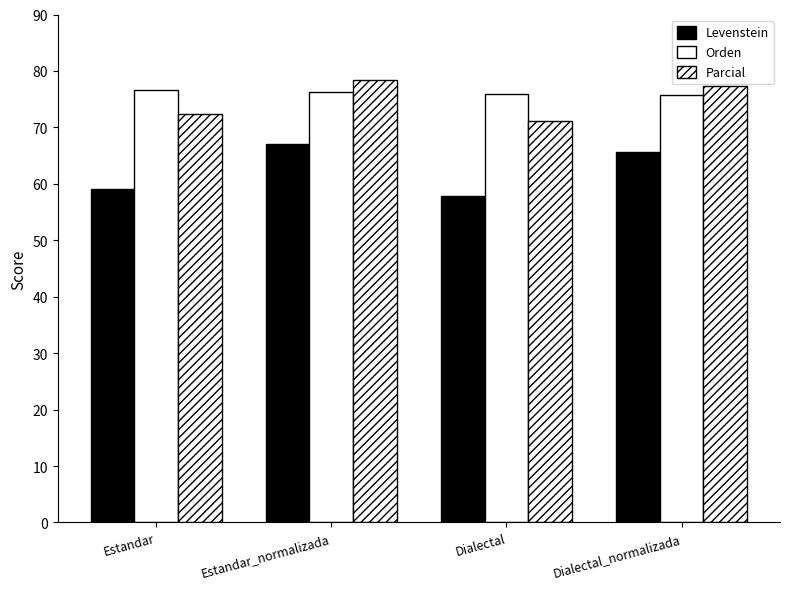

At Dialectal, list the series in order from largest to smallest.

Orden, Parcial, Levenstein